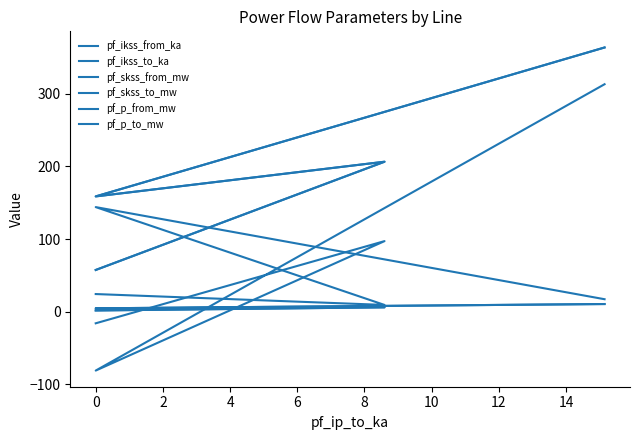

What is the average value of the pf_ikss_to_ka series?

5.7